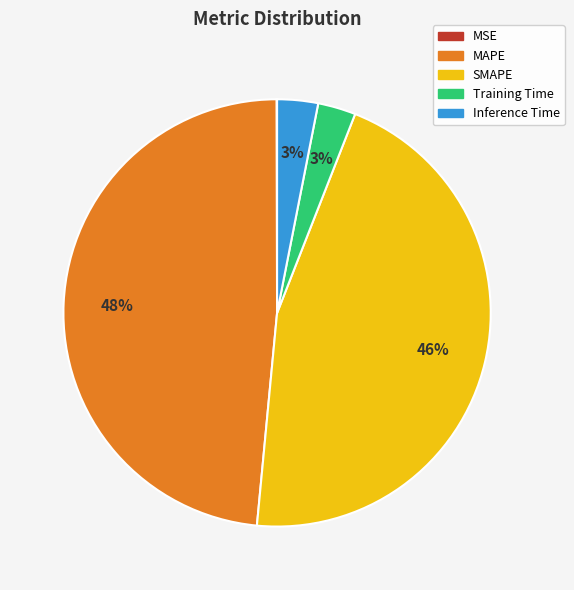

Is it true that SMAPE is 58% of the pie?

False